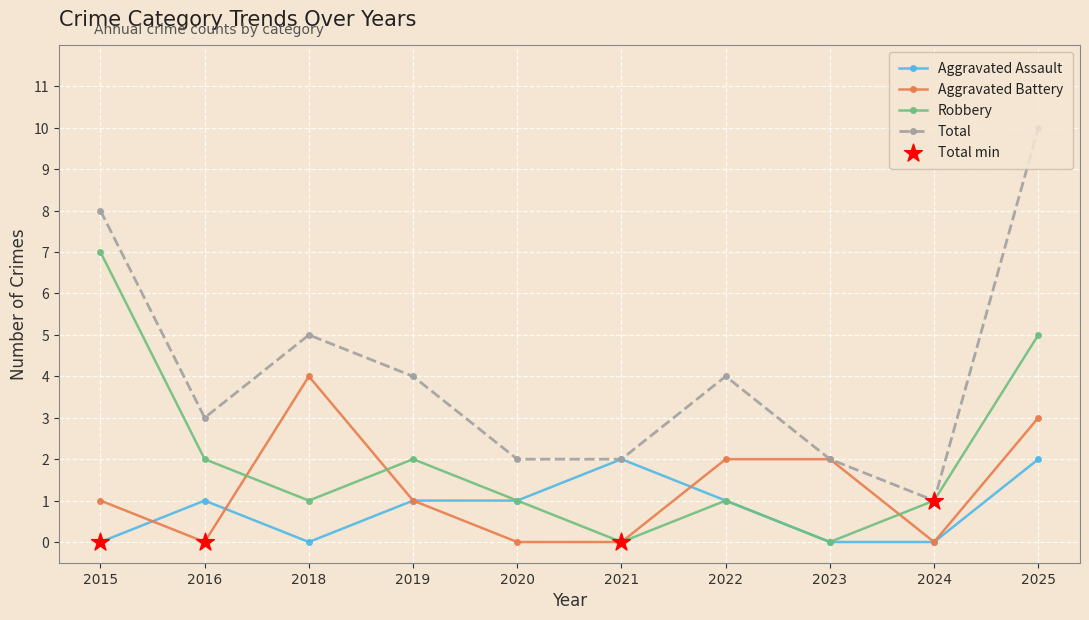

What is the total value across all series at 2019?

8